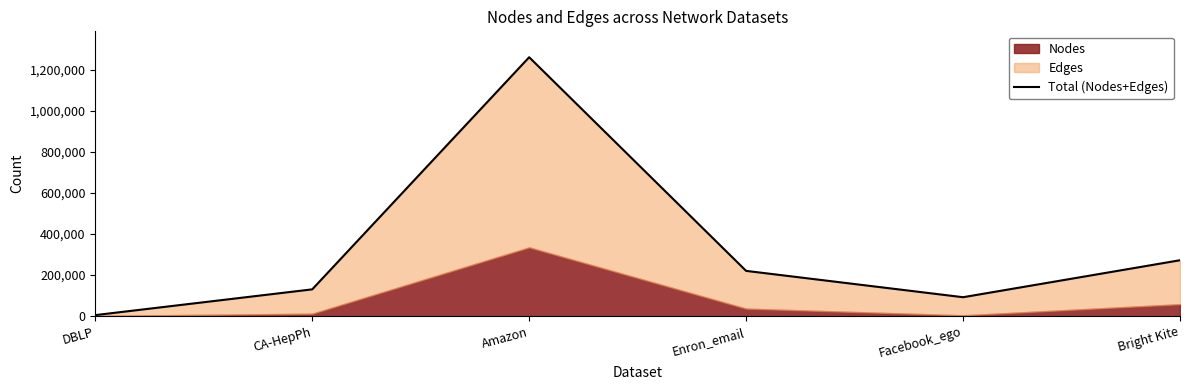

At which category does the chart reach its minimum across all series?

DBLP